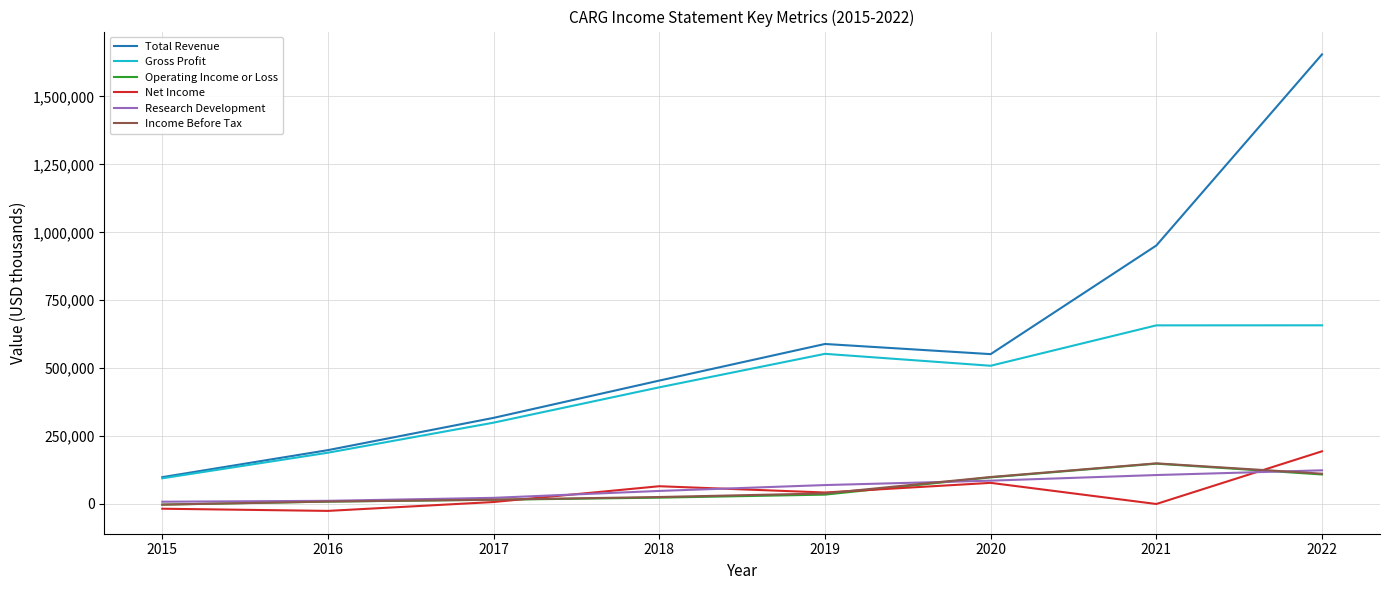

At which label is Research Development closest to 66000?

2019